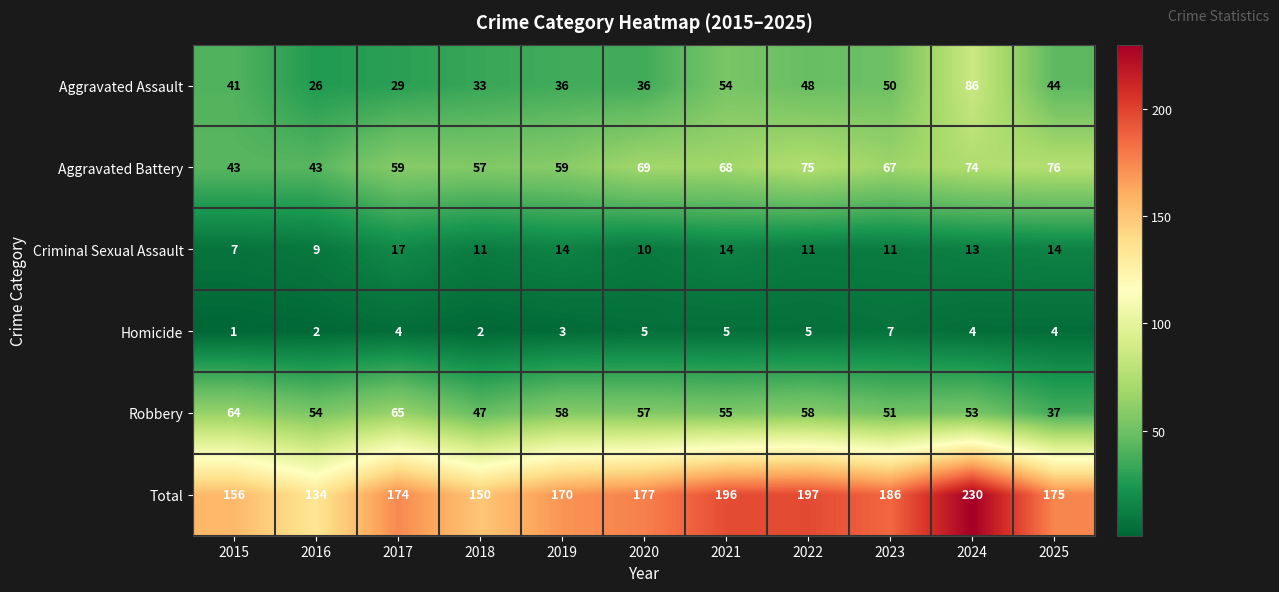

What is the difference between the maximum and minimum values in the Aggravated Assault series?

60